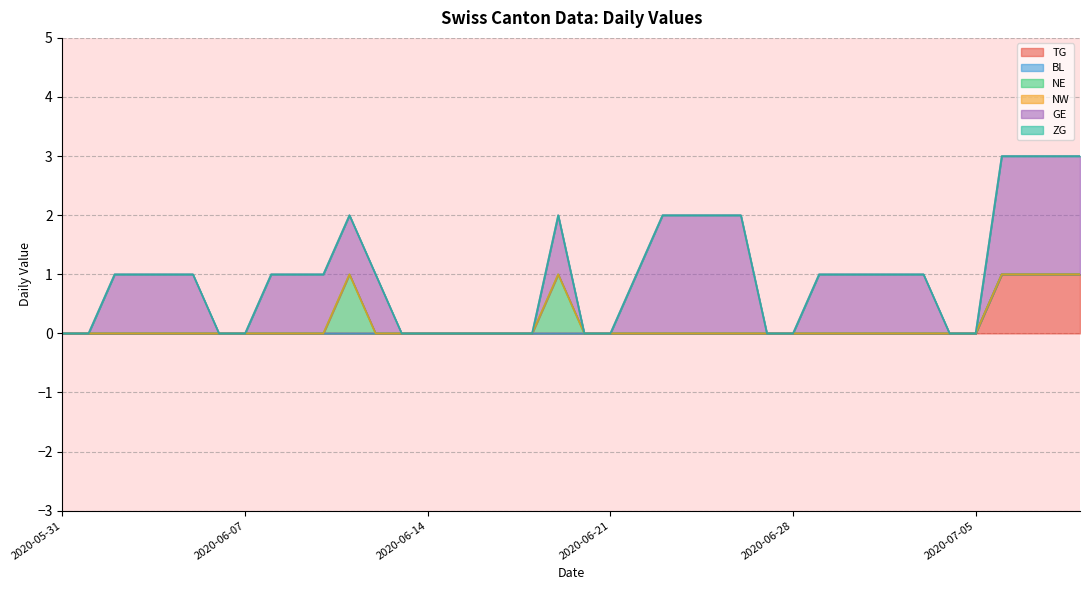

Which series has the widest spread of values?

GE